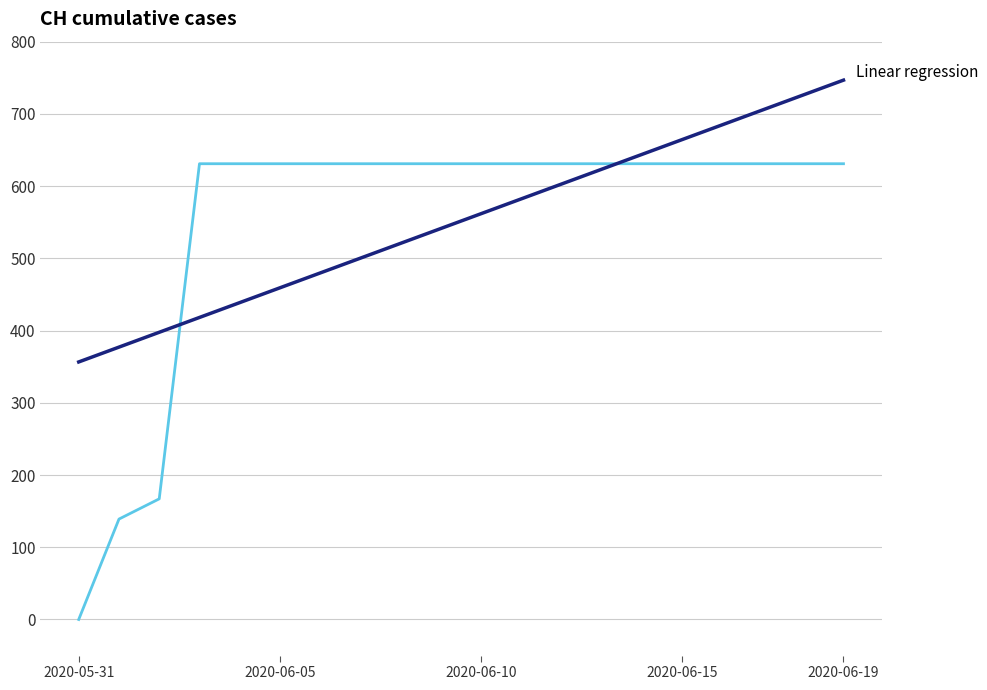

What is the greatest value displayed?

746.7